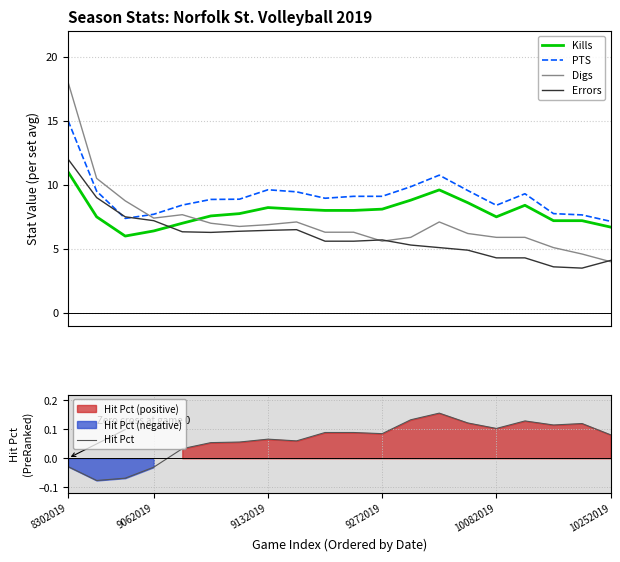

What is the highest value of the PTS series?

15.0